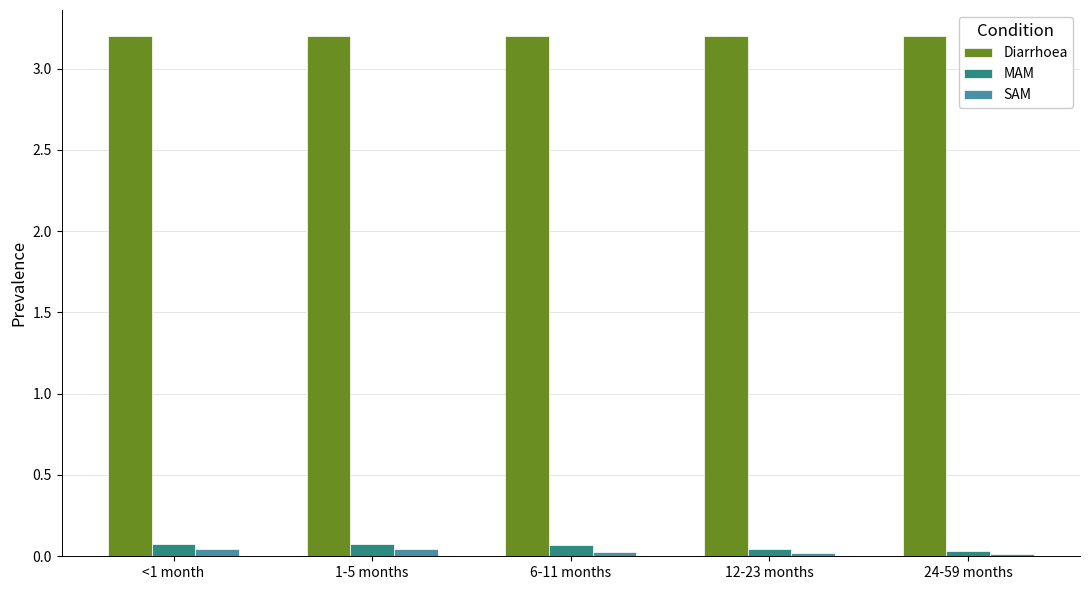

What is the lowest value of the Diarrhoea series?

3.2